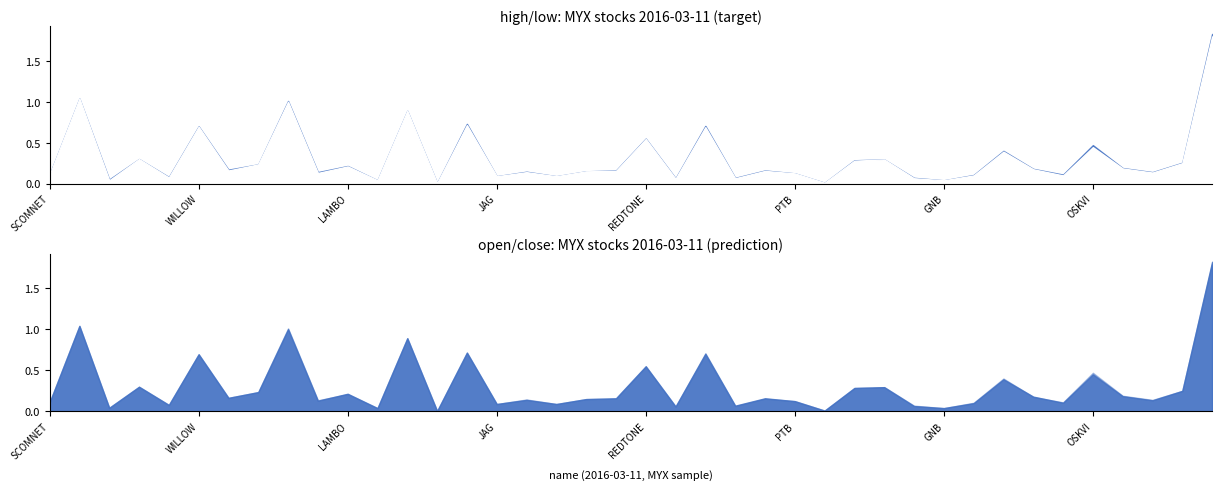

What is the label of the 7th point from the right?

SYSTECH